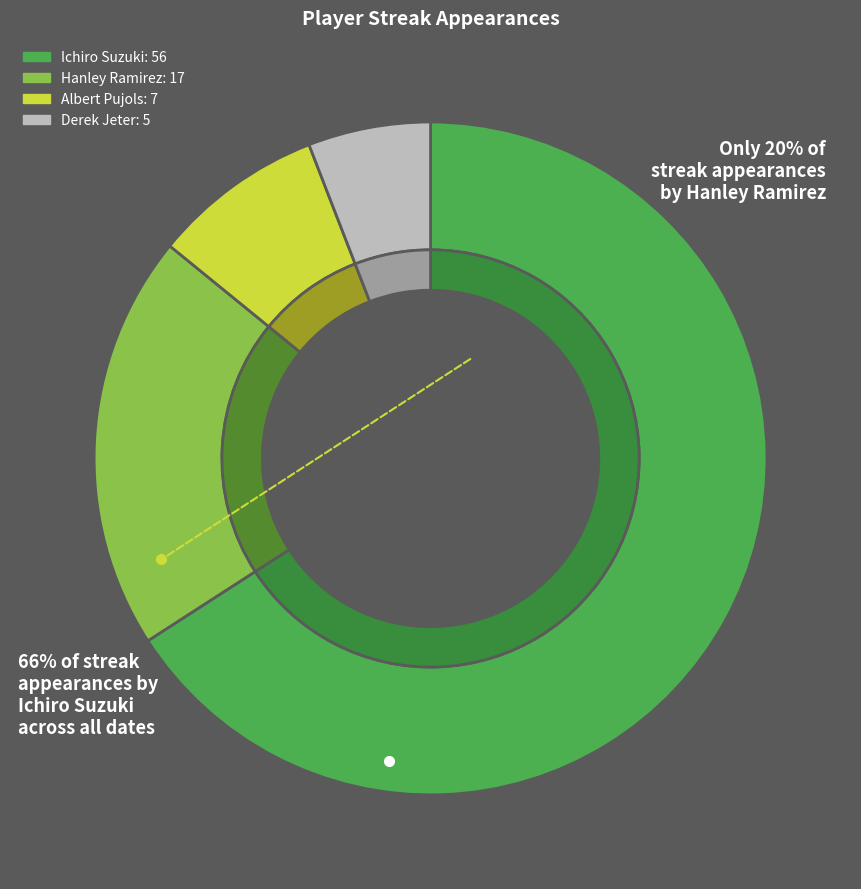

True or false: Ichiro Suzuki accounts for 59% of the total.

False